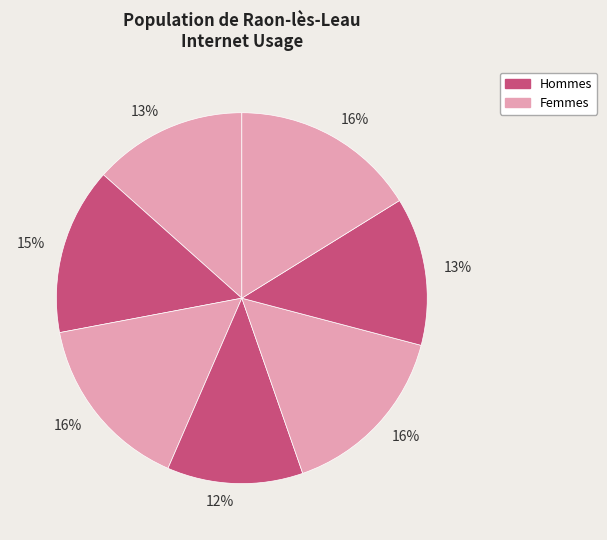

Does any single category account for the majority?

No